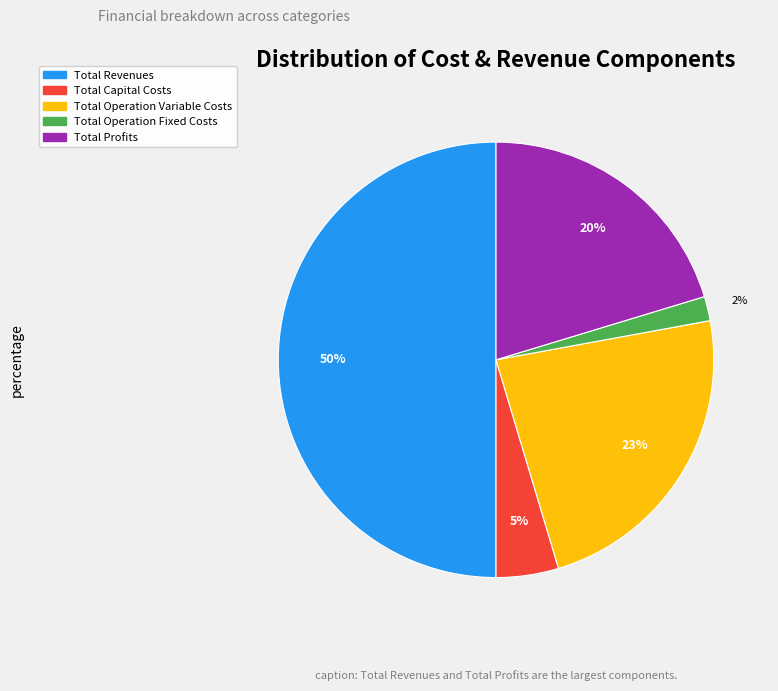

Does Total Profits represent more than half of the total?

No